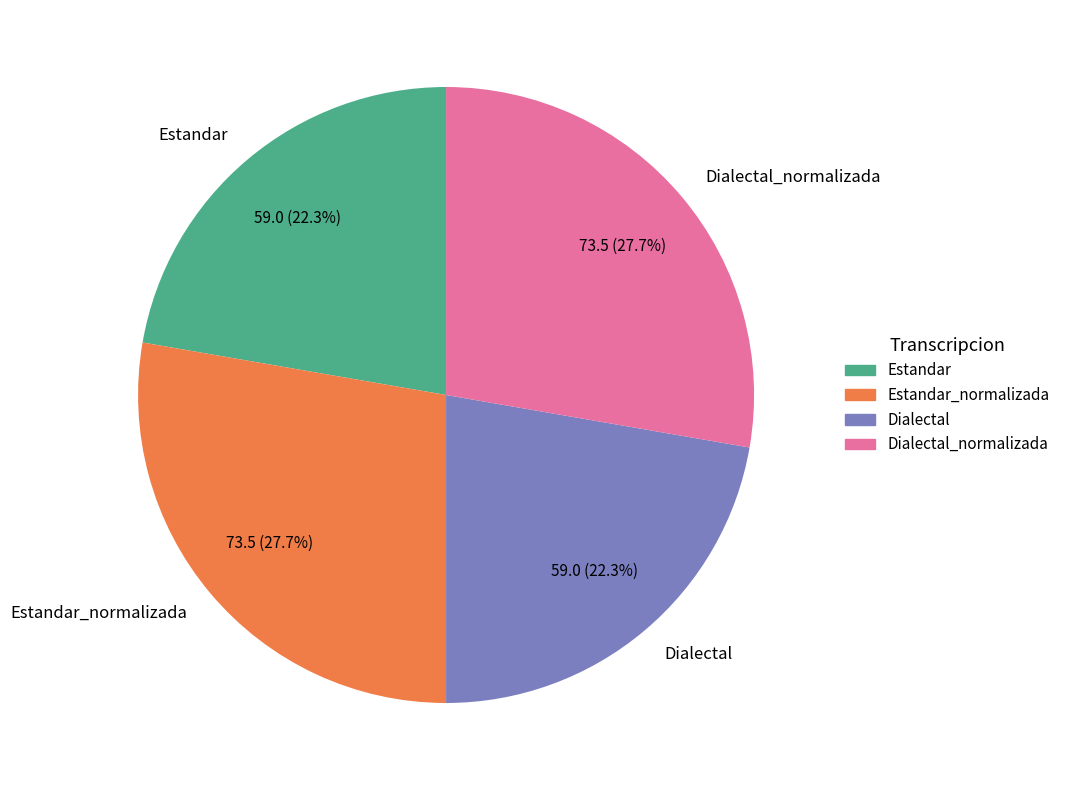

Is the sum of Estandar_normalizada and Dialectal_normalizada greater than half?

Yes